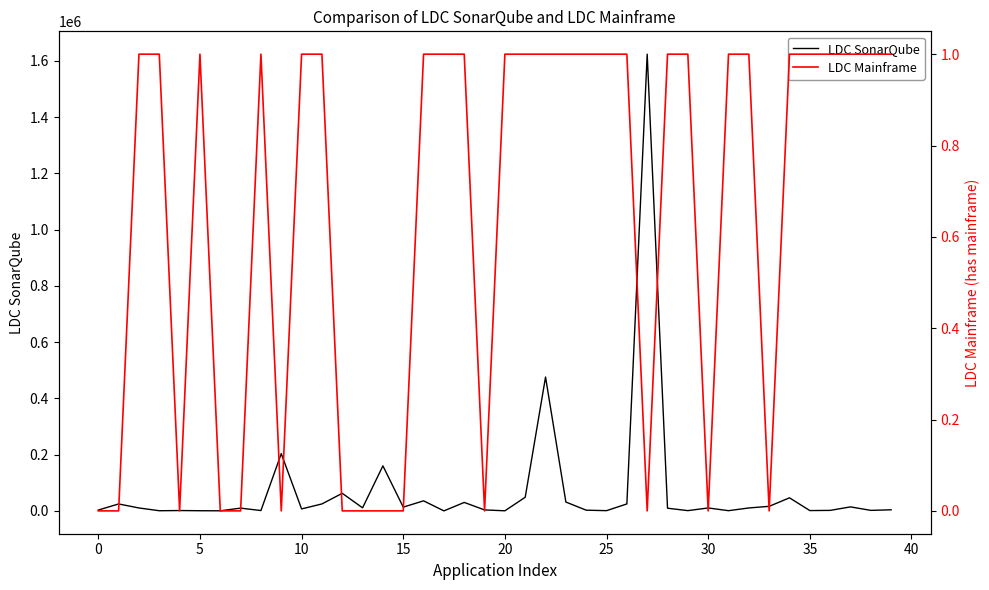

What is the maximum value for LDC SonarQube?

1624010